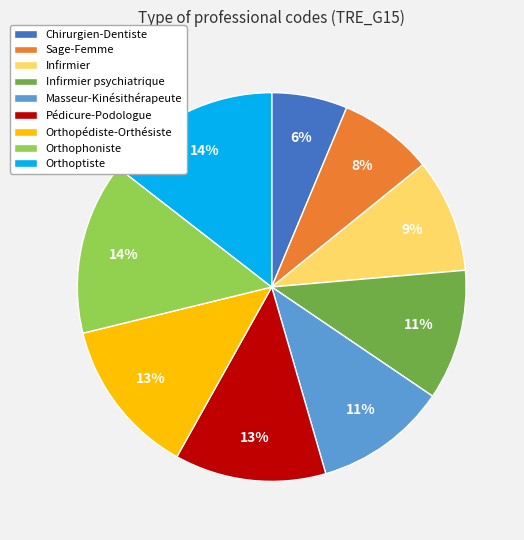

Does any single category account for the majority?

No